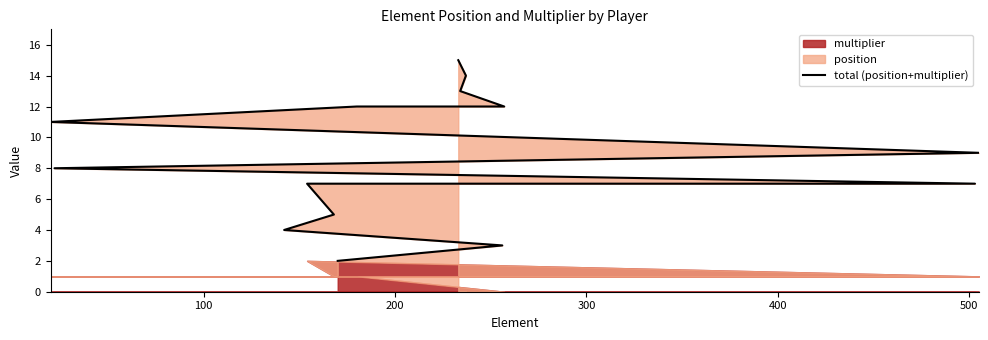

True or false: the data shows 11 at 400.

False